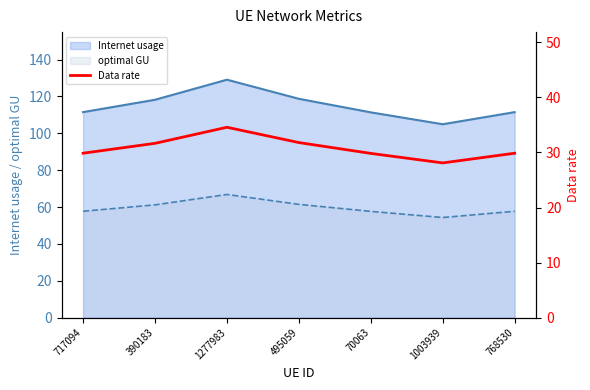

Count the values in the range 29 to 31.

3